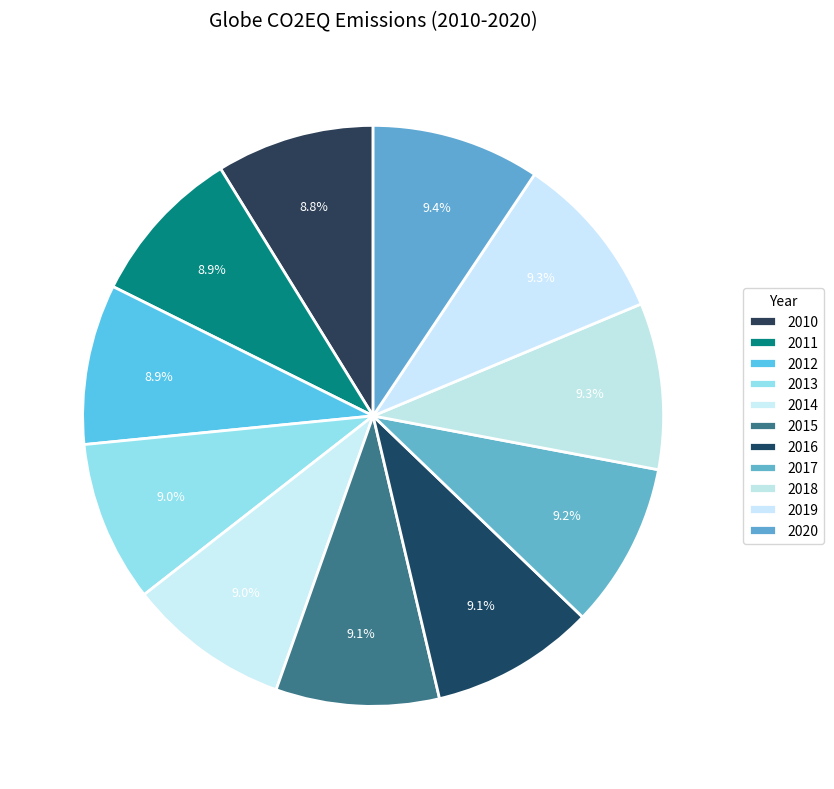

To the nearest percent, what is the combined percentage of 2018 and 2017?

18%